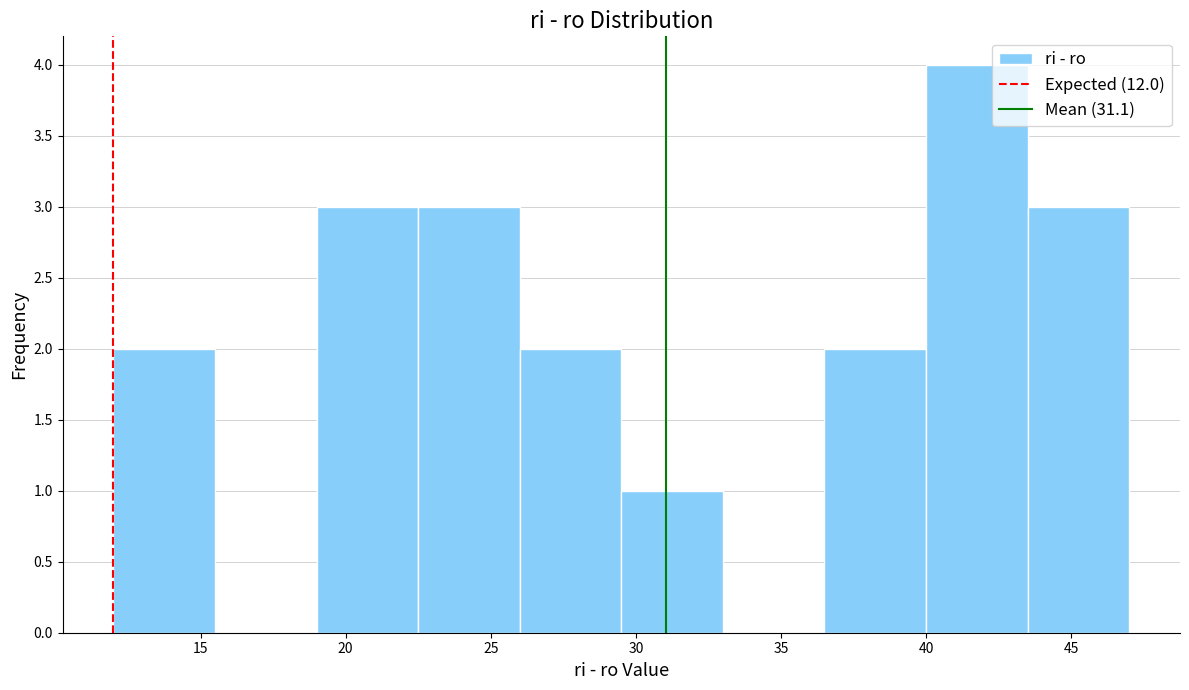

Which range on the x-axis has the tallest bar?

40.0 to 43.5